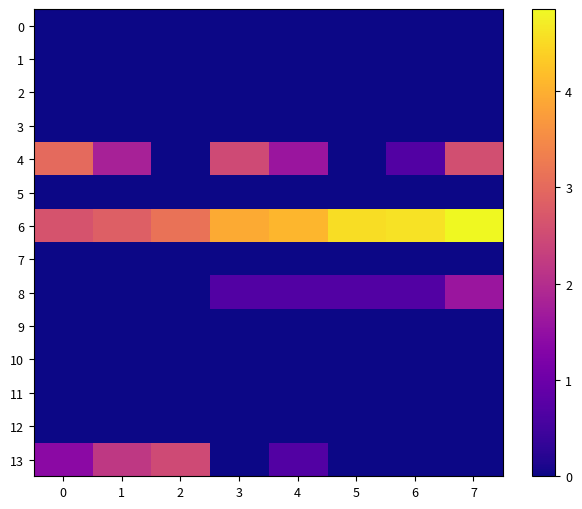

At 6, list the series in order from smallest to largest.

0, 1, 2, 3, 5, 7, 9, 10, 11, 12, 13, 4, 8, 6